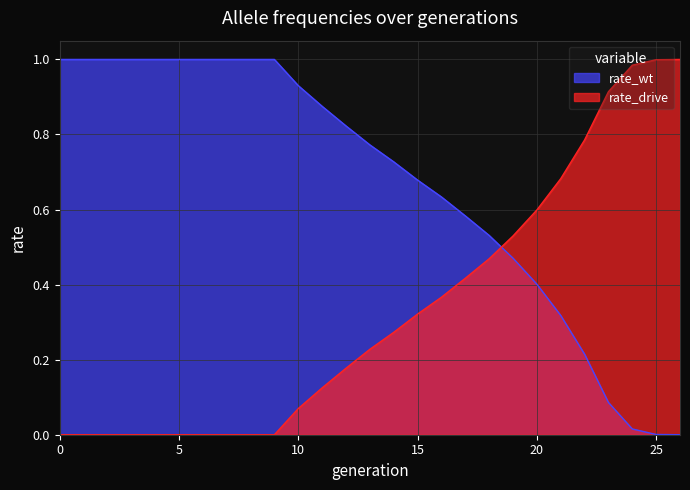

Does the chart display data point markers on the line(s)?

No